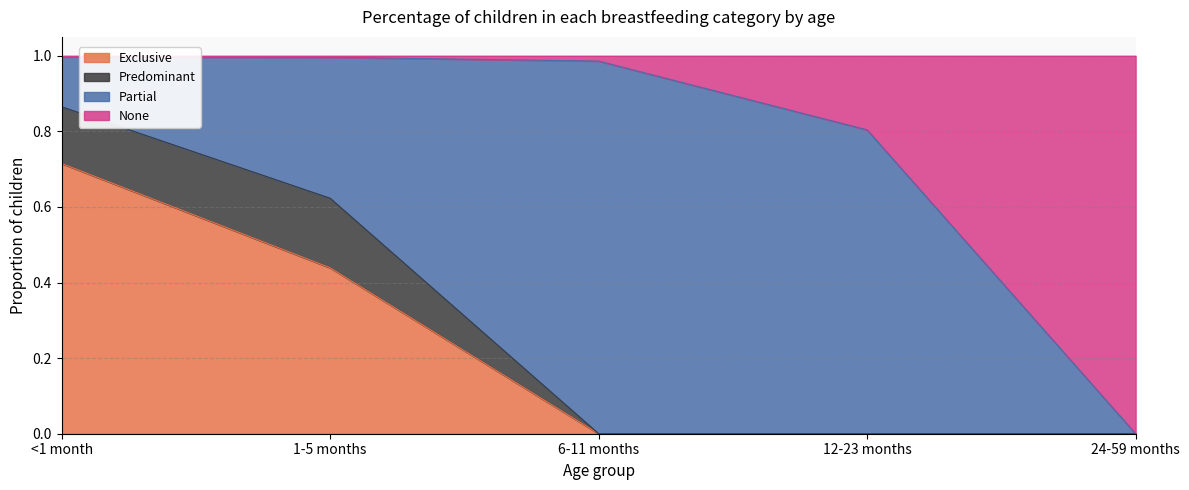

Is it true that None equals 1.3 at 12-23 months?

False